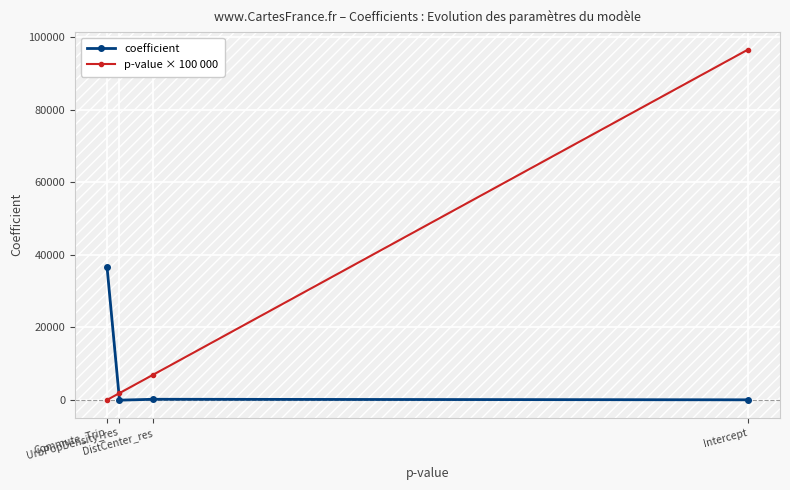

What is the maximum value shown in the chart?

96490.6